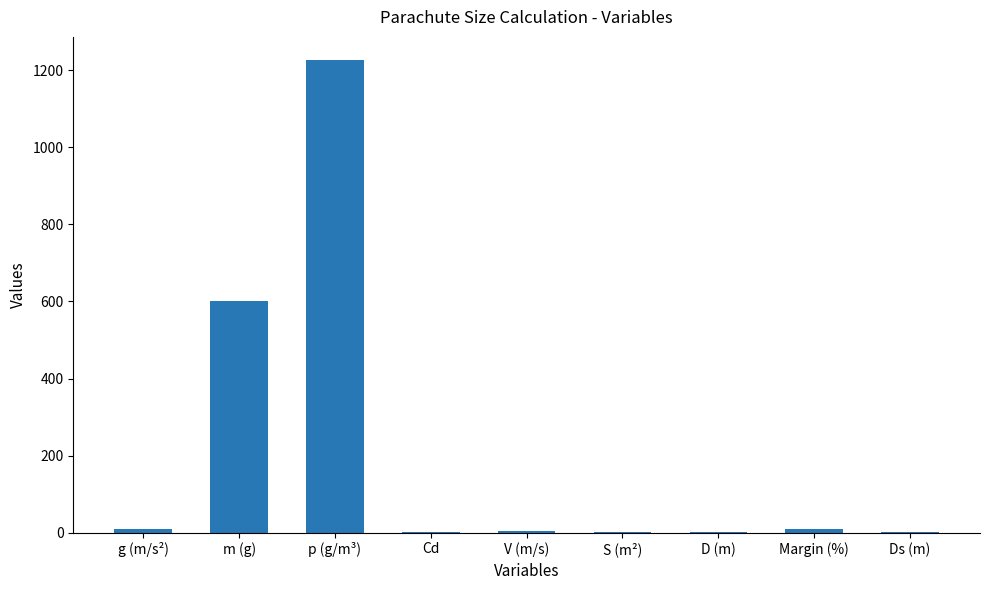

How many categories are shown in the chart?

9